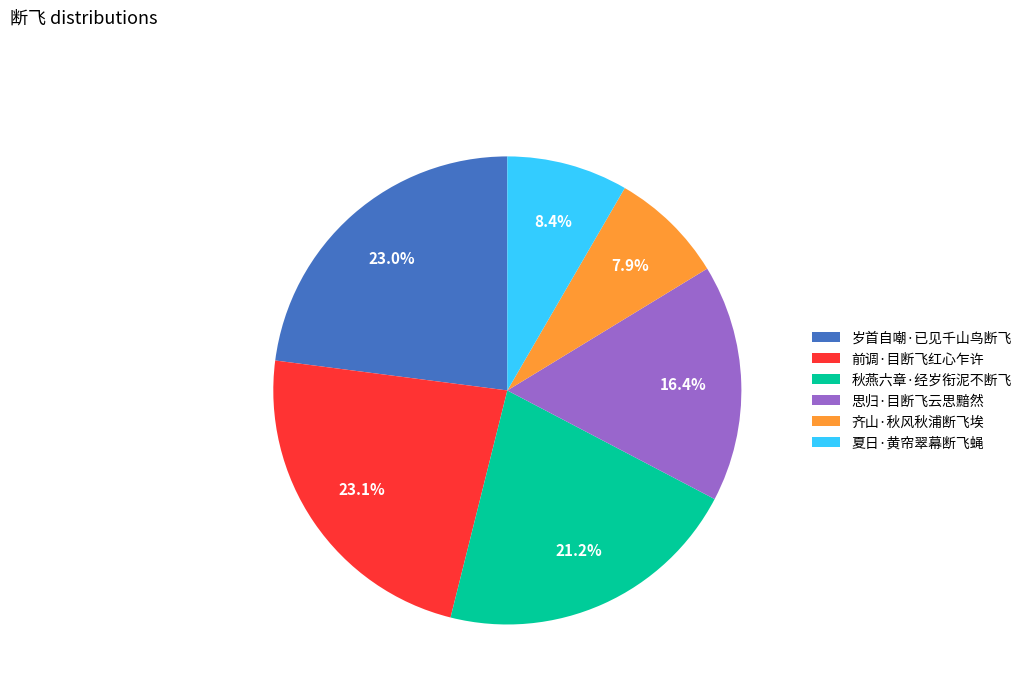

Which has a higher value, 岁首自嘲·已见千山鸟断飞 or 秋燕六章·经岁衔泥不断飞?

岁首自嘲·已见千山鸟断飞